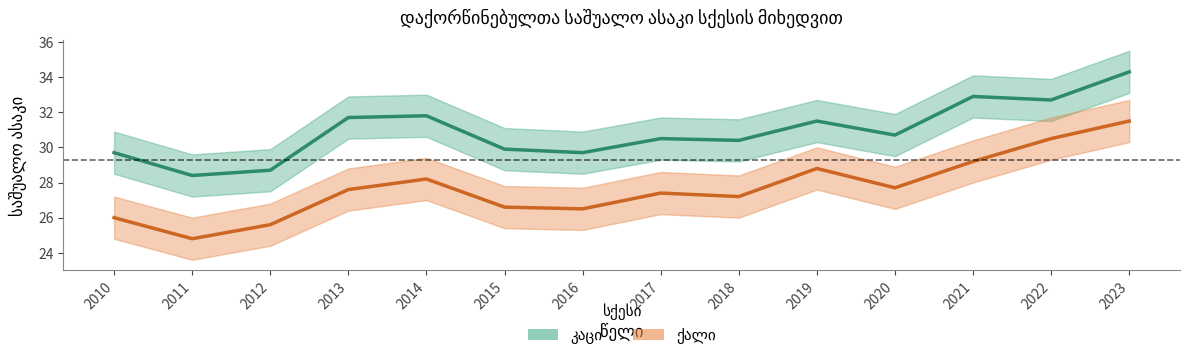

What is the sum of the კაცი values at 2021 and 2020?

63.6